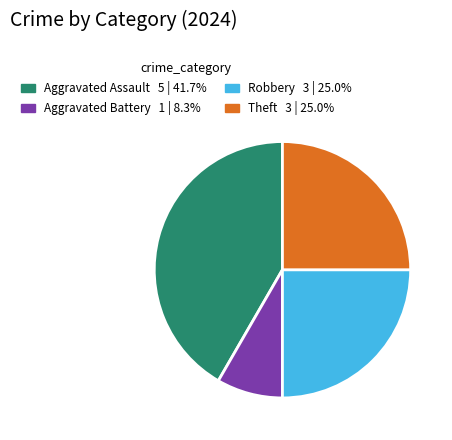

Does any single category account for the majority?

No